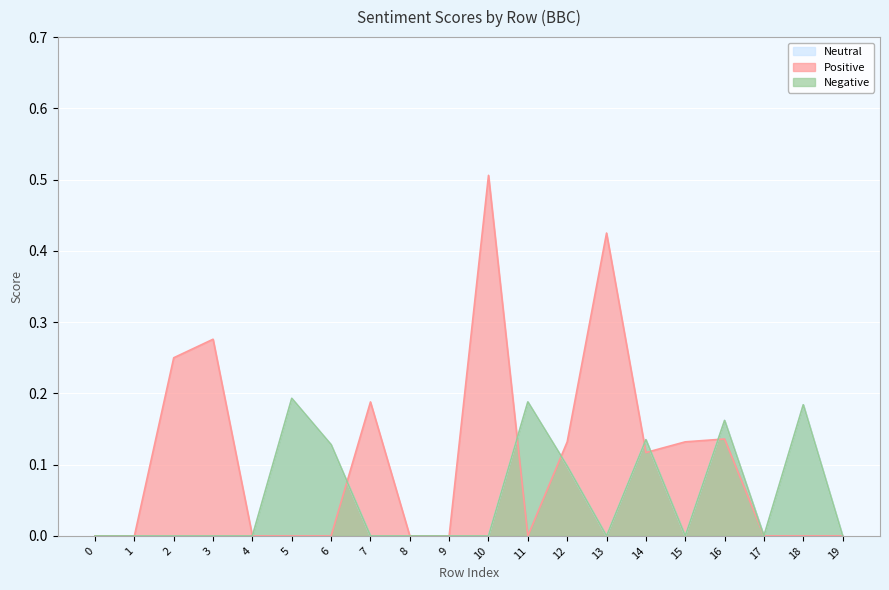

The Positive series shows 0.0 at 19. True or false?

True